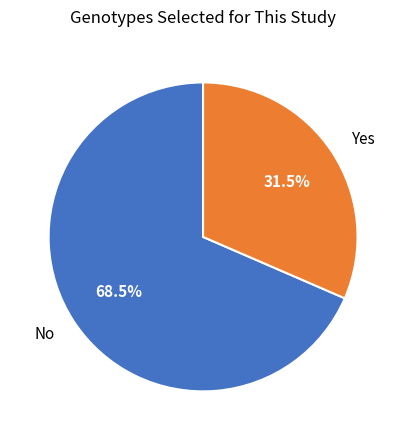

Combined, do Yes and No account for over 50%?

Yes